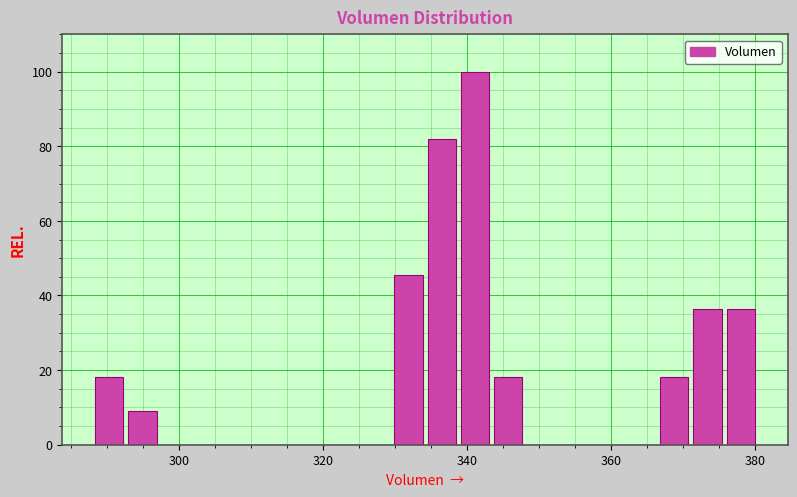

Read against the x-axis, roughly where is the centre of the tallest bar?

342